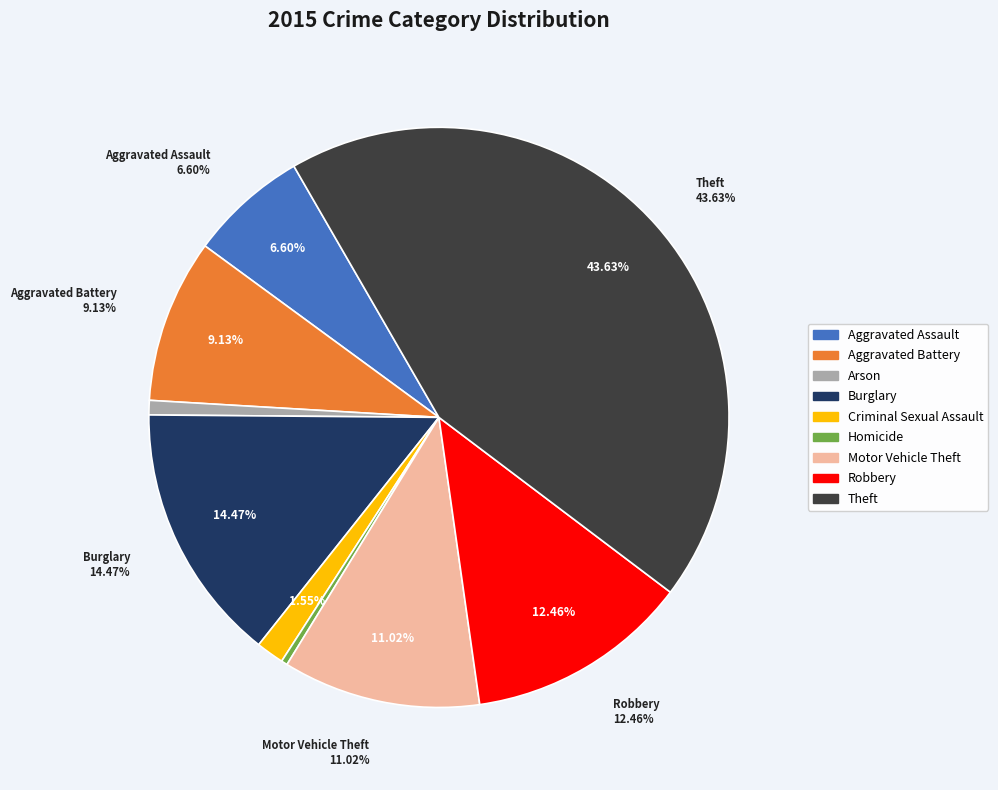

Combined, what portion of the pie is Theft and Homicide?

44.0%